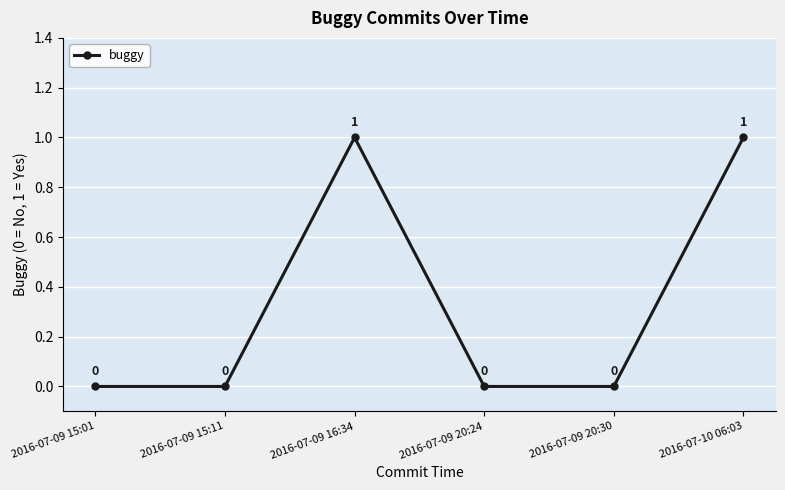

Reading left to right, list all the values displayed in this chart.

0	0	1	0	0	1